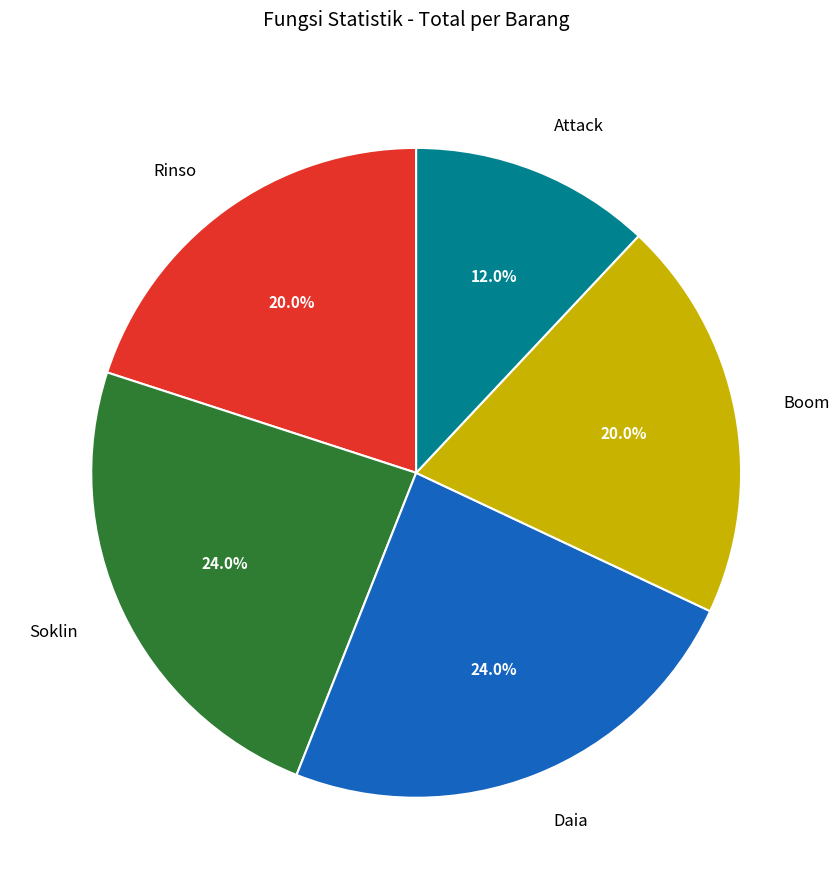

To the nearest percent, what portion does Boom represent?

20%